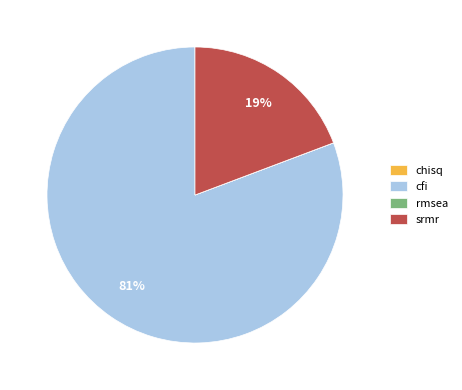

To the nearest percent, what is the average slice percentage?

25%